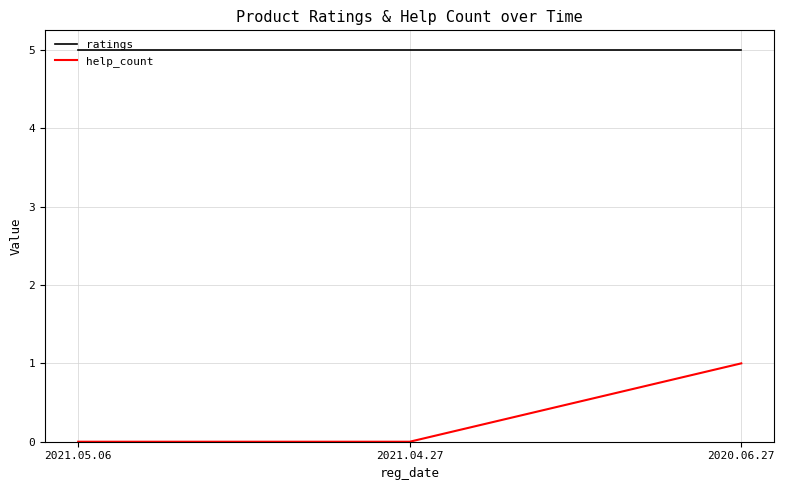

At 2021.04.27, list the series in order from largest to smallest.

ratings, help_count